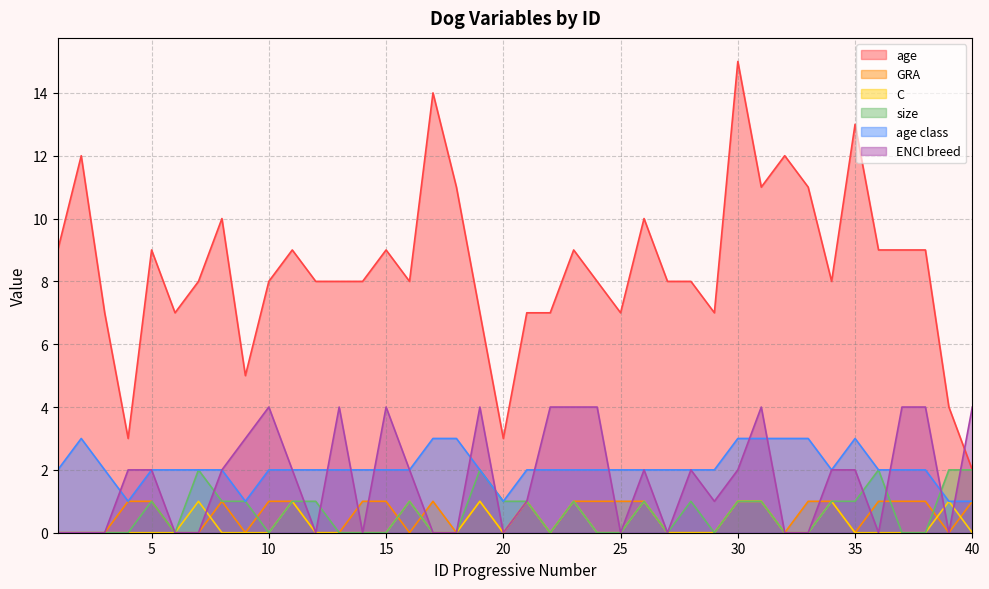

Where is C nearest to the value 0?

1